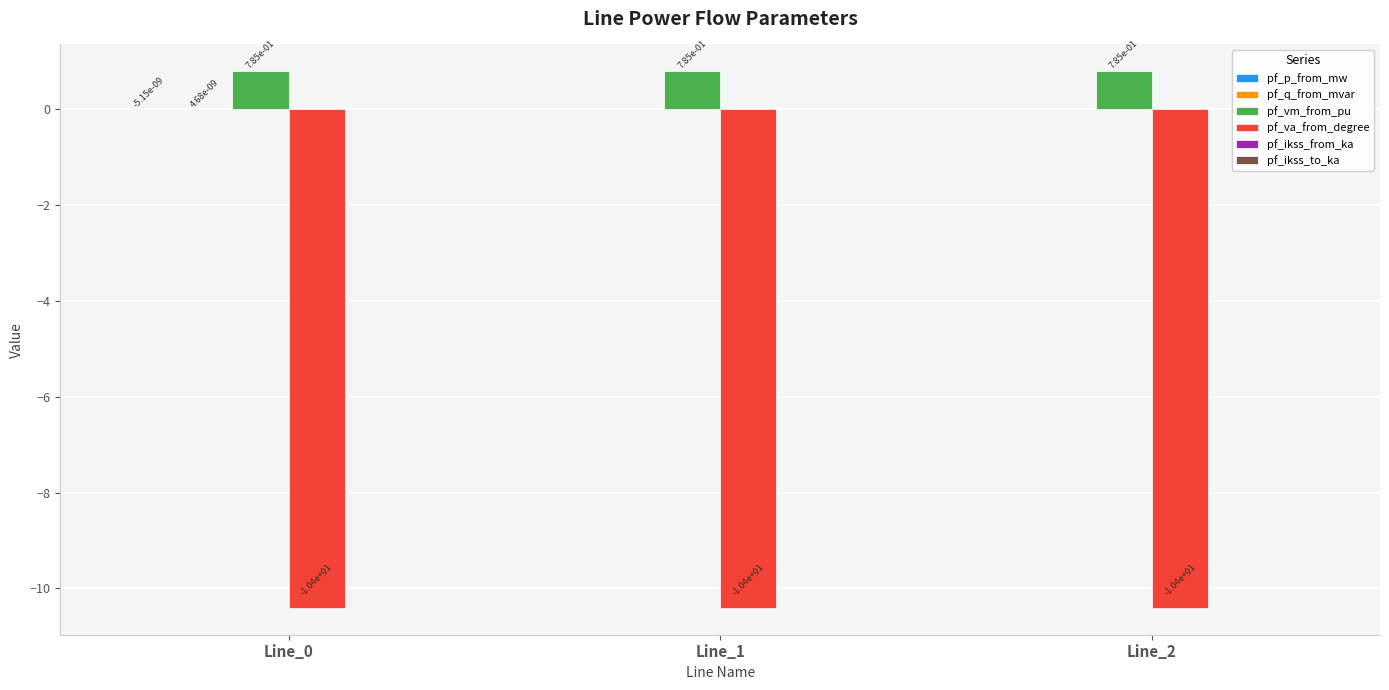

What is the sum of the pf_va_from_degree values at Line_1 and Line_0?

-20.8